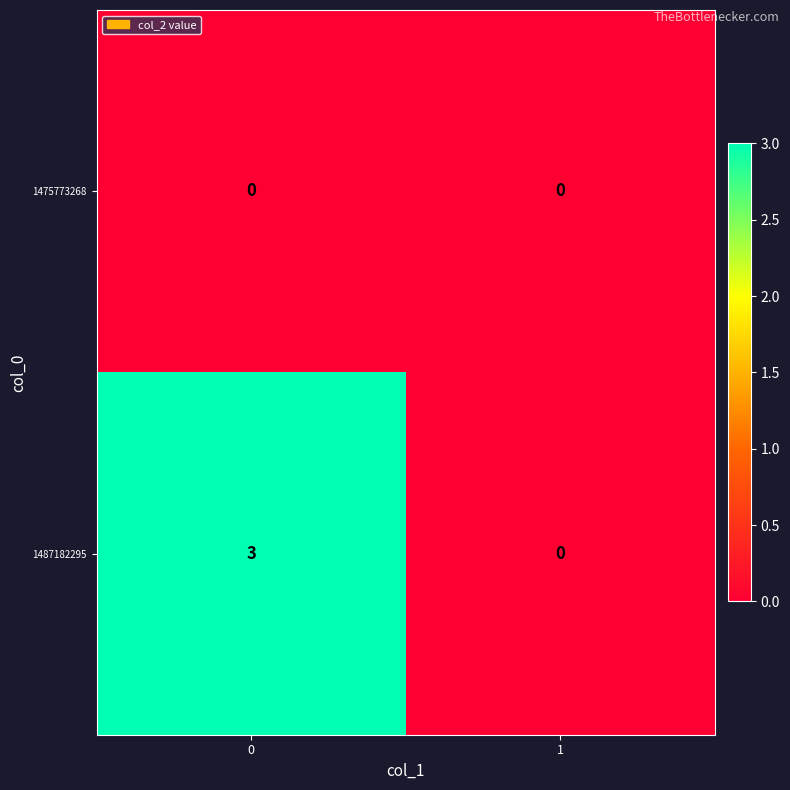

What is the difference between the maximum and minimum values in the 1487182295 series?

3